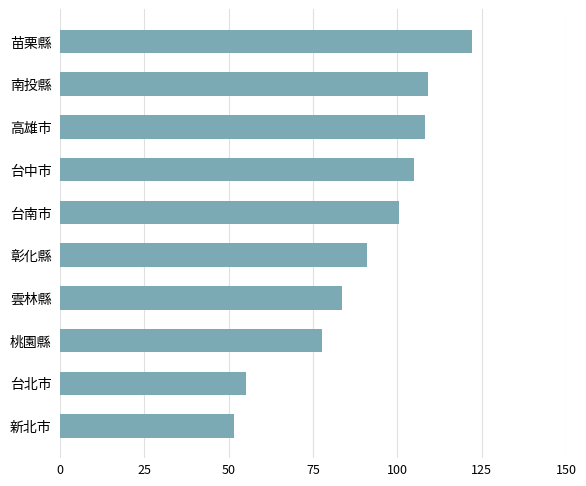

What is the sum of all values?

903.6